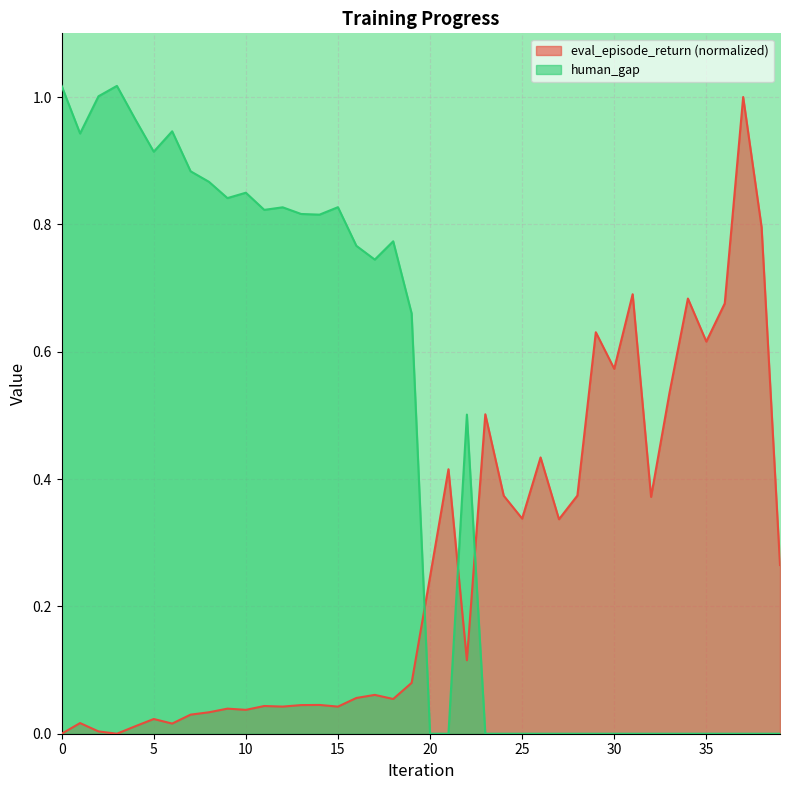

Does the chart display data point markers on the line(s)?

No